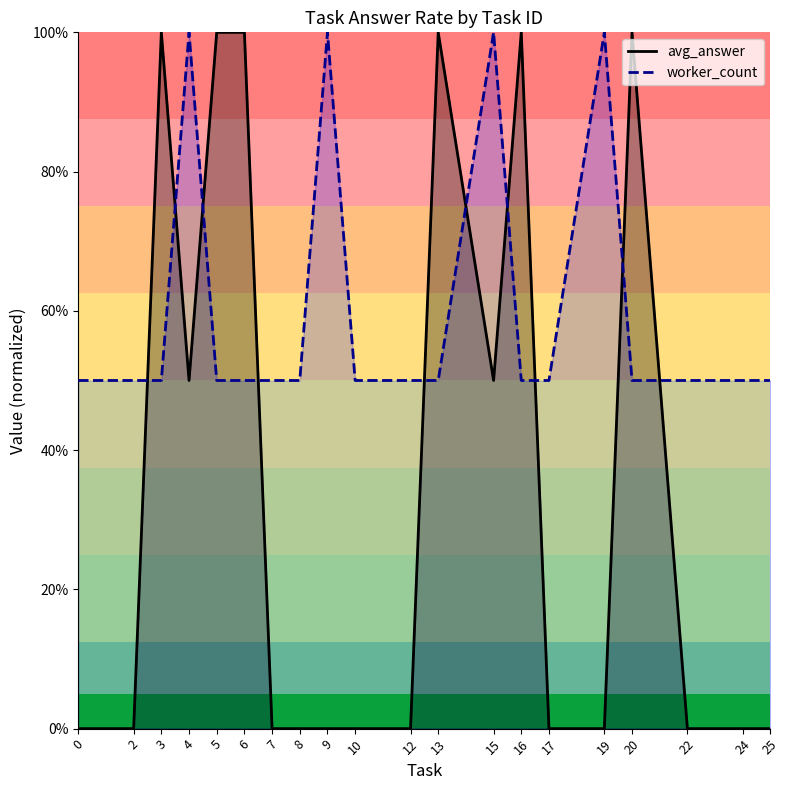

Reading left to right, extract all data points from this chart.

avg_answer_line: 0=0.0	2=0.0	3=1.0	4=0.5	5=1.0	6=1.0	7=0.0	8=0.0	9=0.0	10=0.0	12=0.0	13=1.0	15=0.5	16=1.0	17=0.0	19=0.0	20=1.0	22=0.0	24=0.0	25=0.0
worker_count_line: 0=0.5	2=0.5	3=0.5	4=1.0	5=0.5	6=0.5	7=0.5	8=0.5	9=1.0	10=0.5	12=0.5	13=0.5	15=1.0	16=0.5	17=0.5	19=1.0	20=0.5	22=0.5	24=0.5	25=0.5